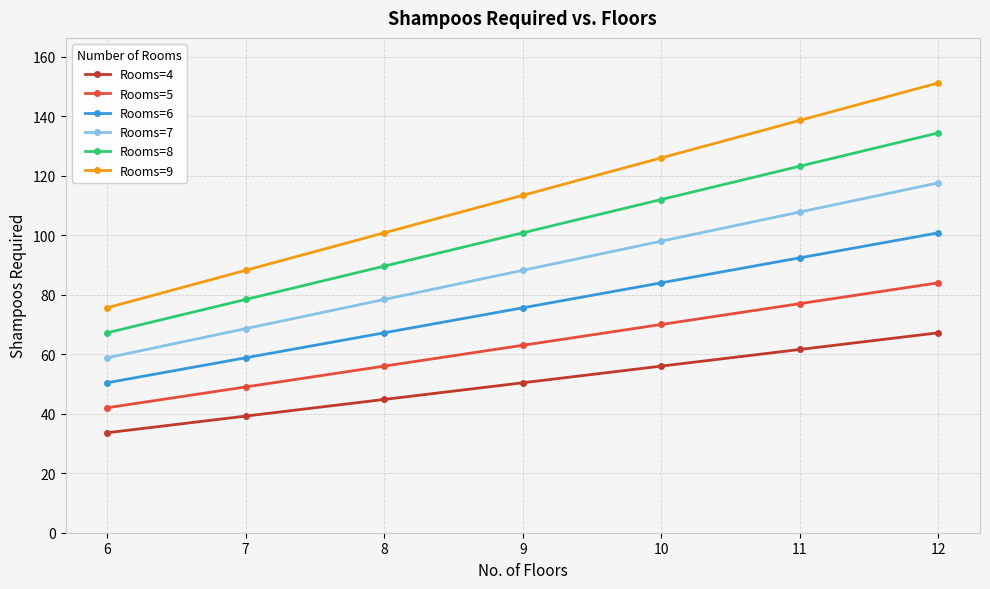

What is the value of the Rooms=4 point at the 2nd from the left?

39.2